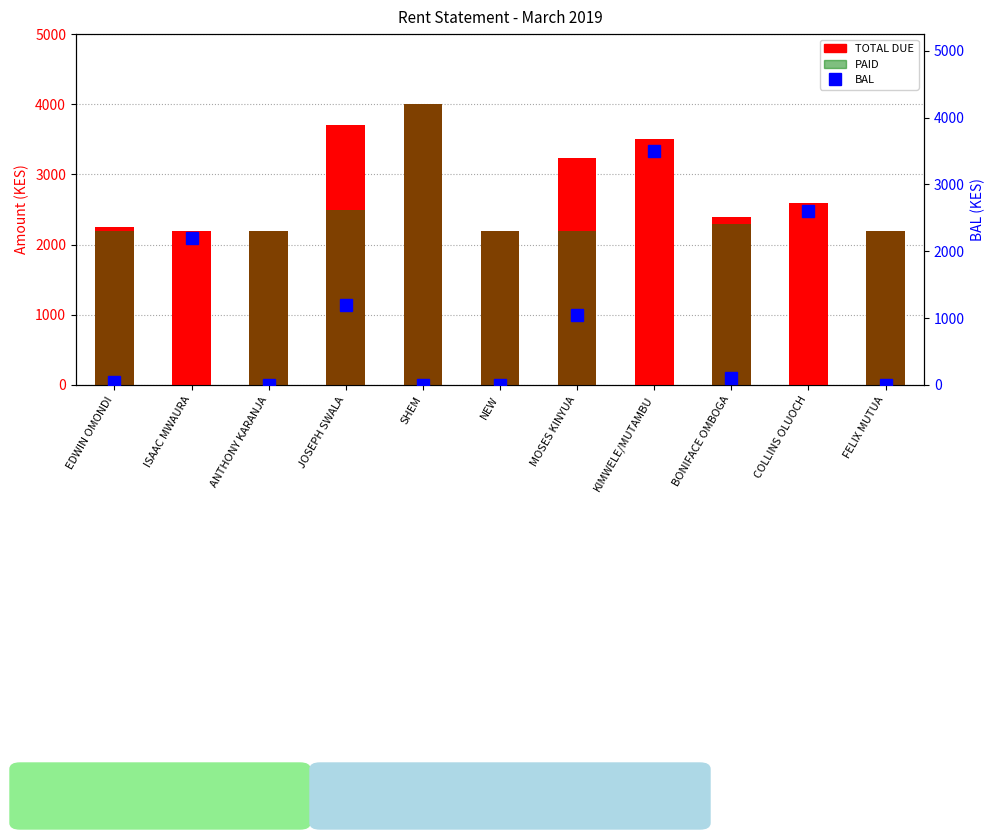

Is the value of PAID at MOSES KINYUA greater than the value of TOTAL DUE at SHEM?

No